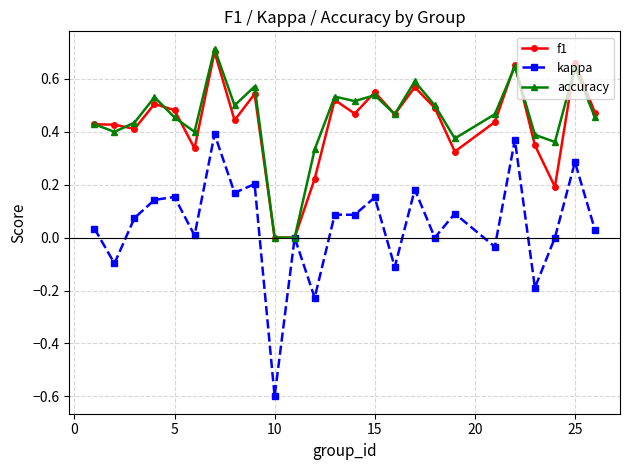

In f1, how many points are higher than both neighbors (excluding endpoints)?

8